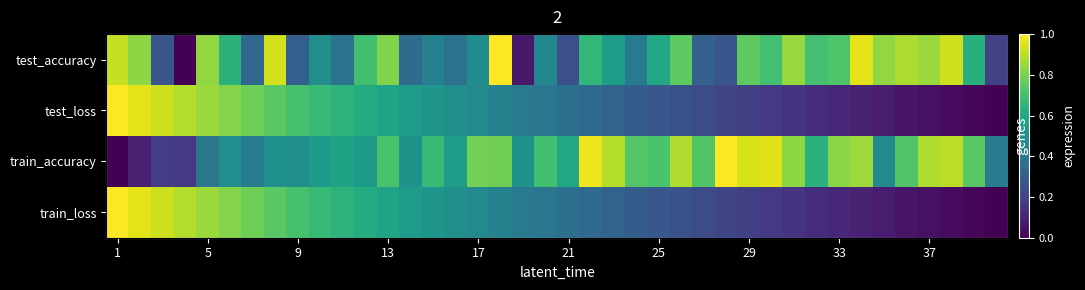

Which series changed the most between 5 and 9?

test_accuracy